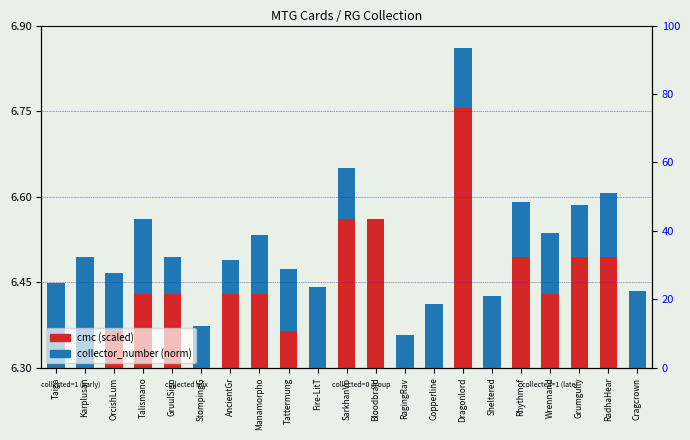

Count the collector_number (norm) values in the range 0 to 1.

21